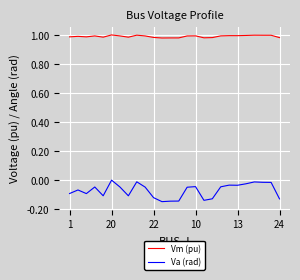

List the series in order of their overall mean, highest first.

Vm (pu), Va (rad)